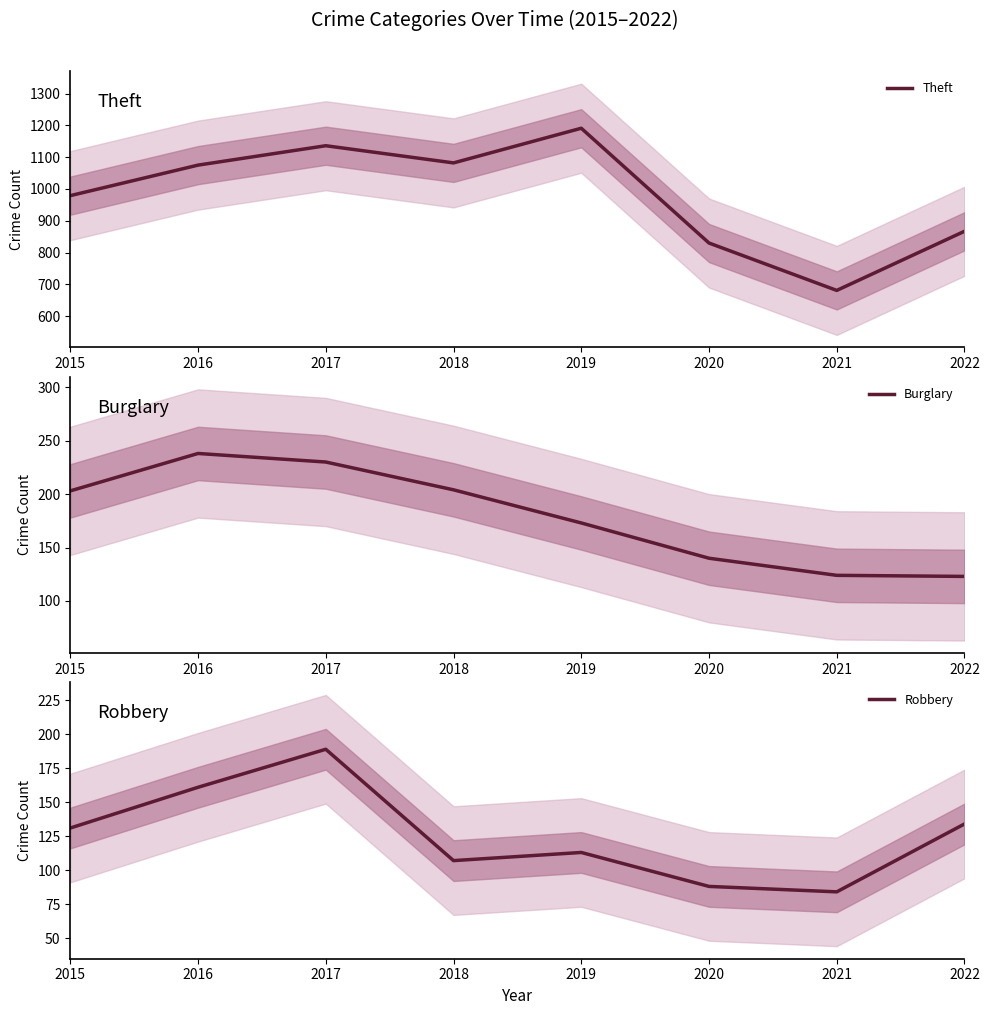

Rank the series at 2019 from lowest to highest value.

Robbery, Burglary, Theft